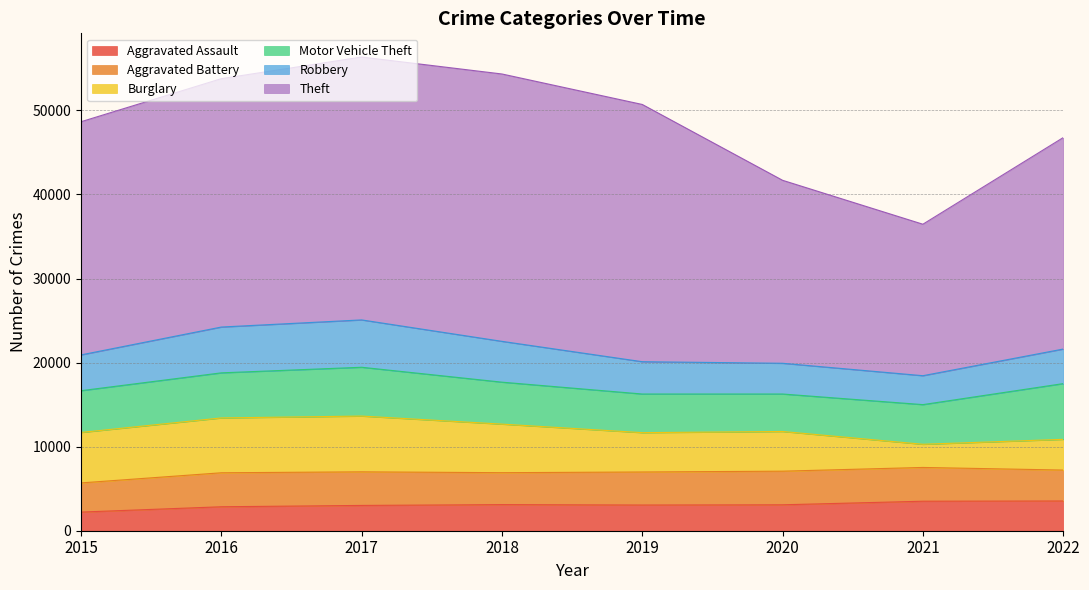

Between which two adjacent categories do Robbery and Aggravated Assault first intersect?

2020 and 2021